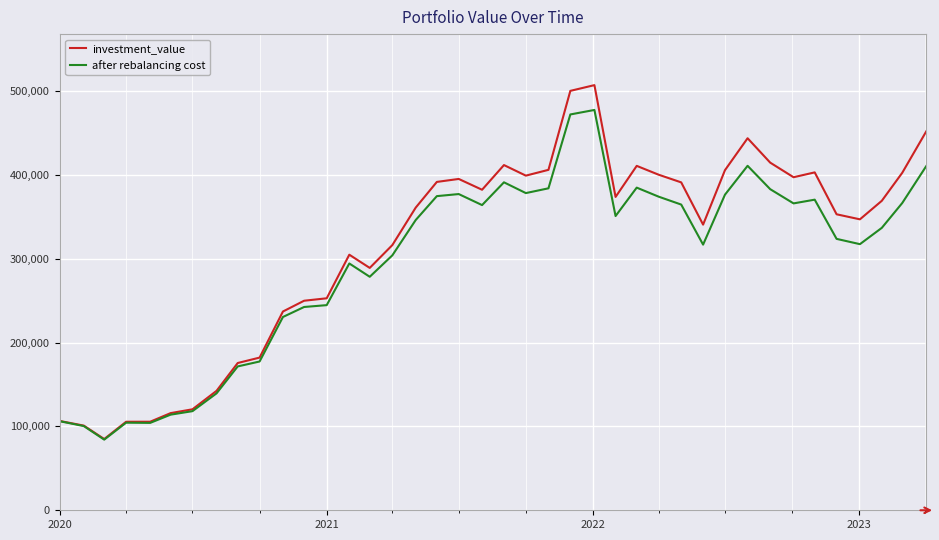

What is the maximum value for after rebalancing cost?

477330.0